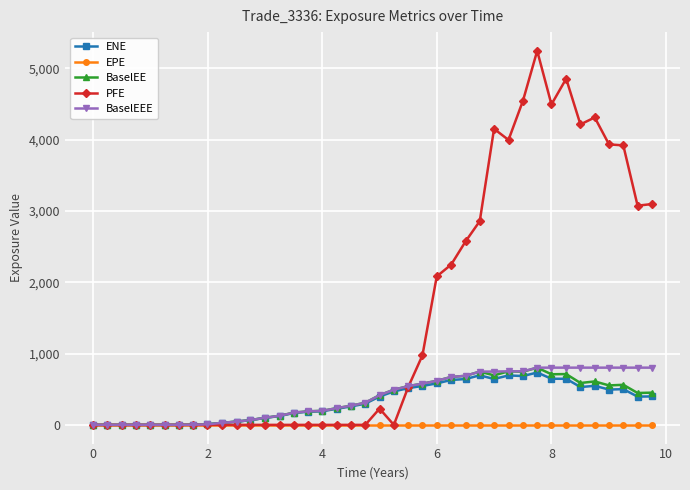

What is the greatest value displayed?

5248.1